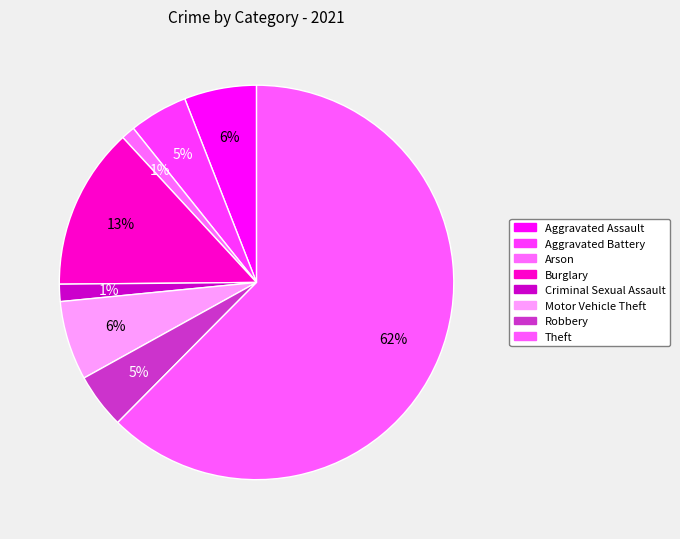

How many slices are in this pie chart?

8